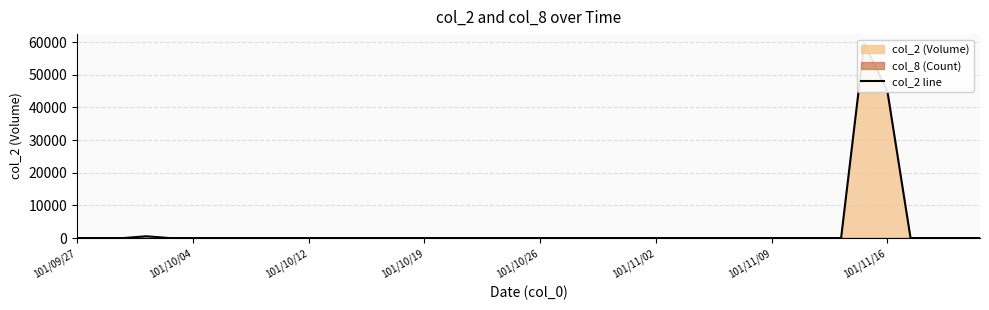

What is the difference between the maximum and minimum values?

59500